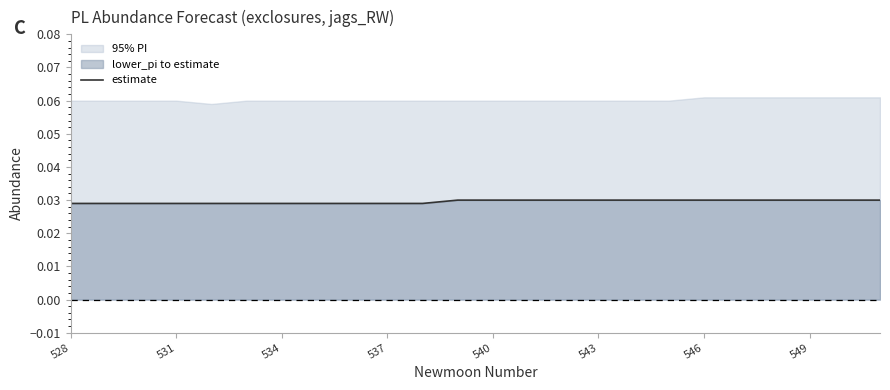

Does the chart display data point markers on the line(s)?

No